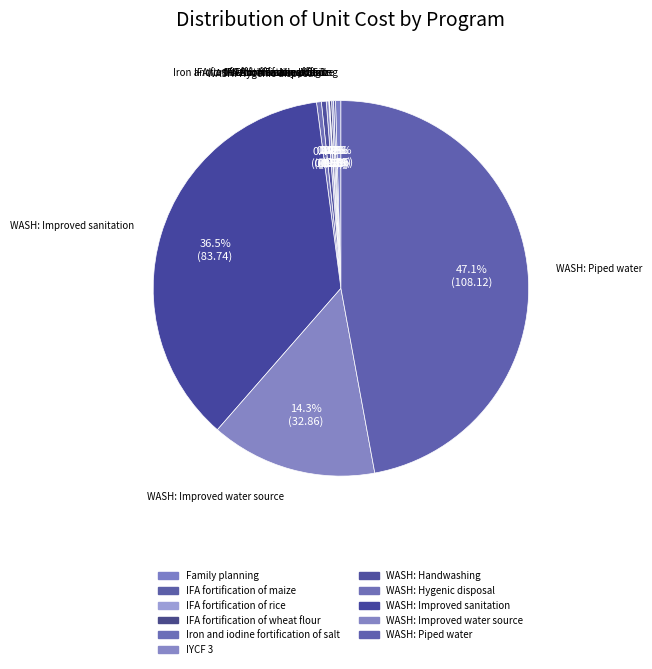

What portion of the pie excludes WASH: Handwashing?

99.6%